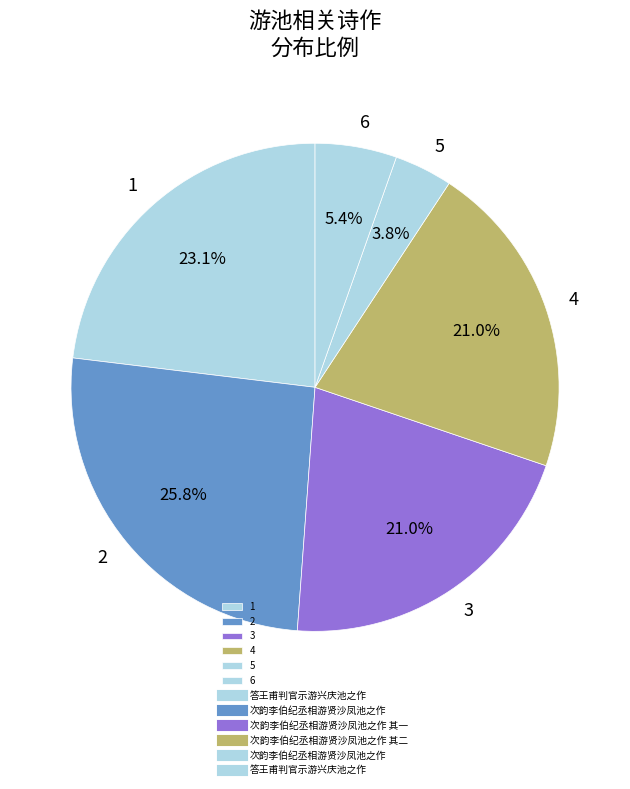

How many slices are in this pie chart?

6